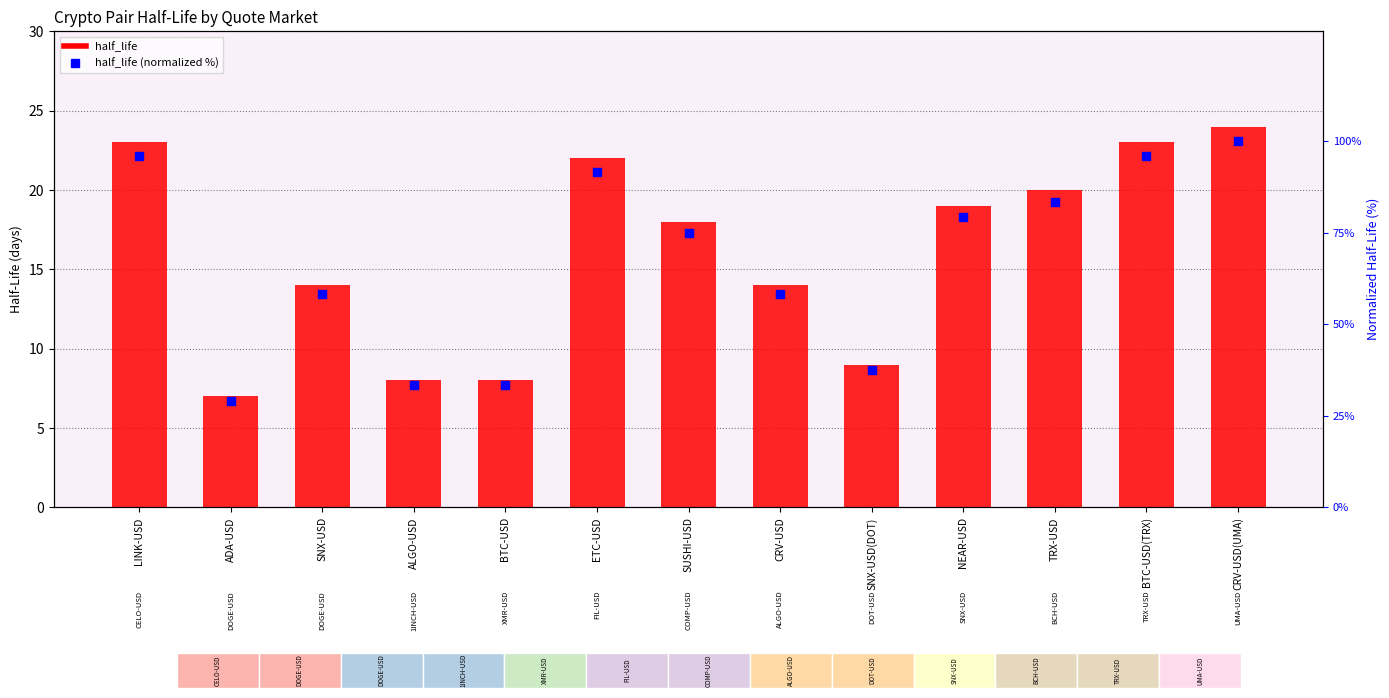

Which series reaches the minimum Y coordinate?

half_life